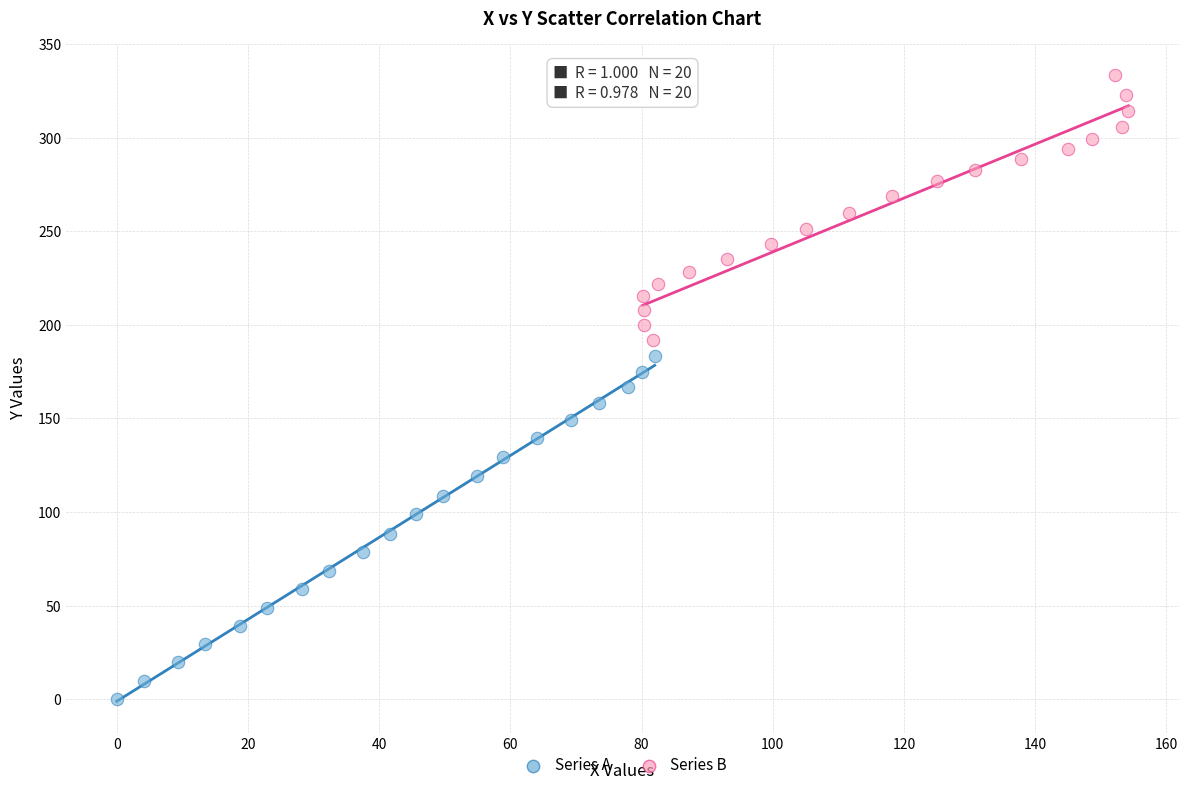

Which series contains the lowest Y value?

Series A